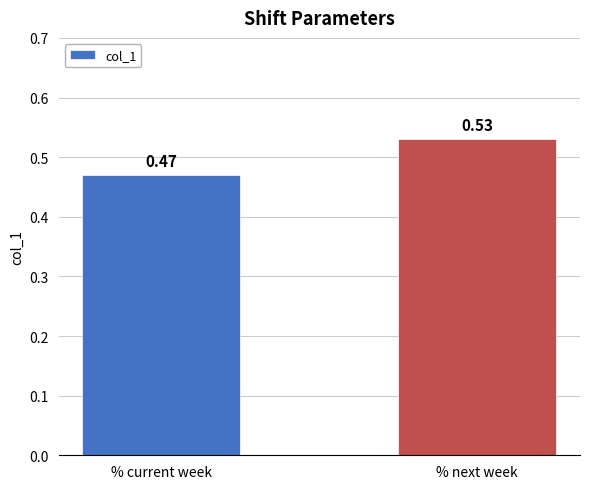

Where is the data nearest to the value 0?

% current week